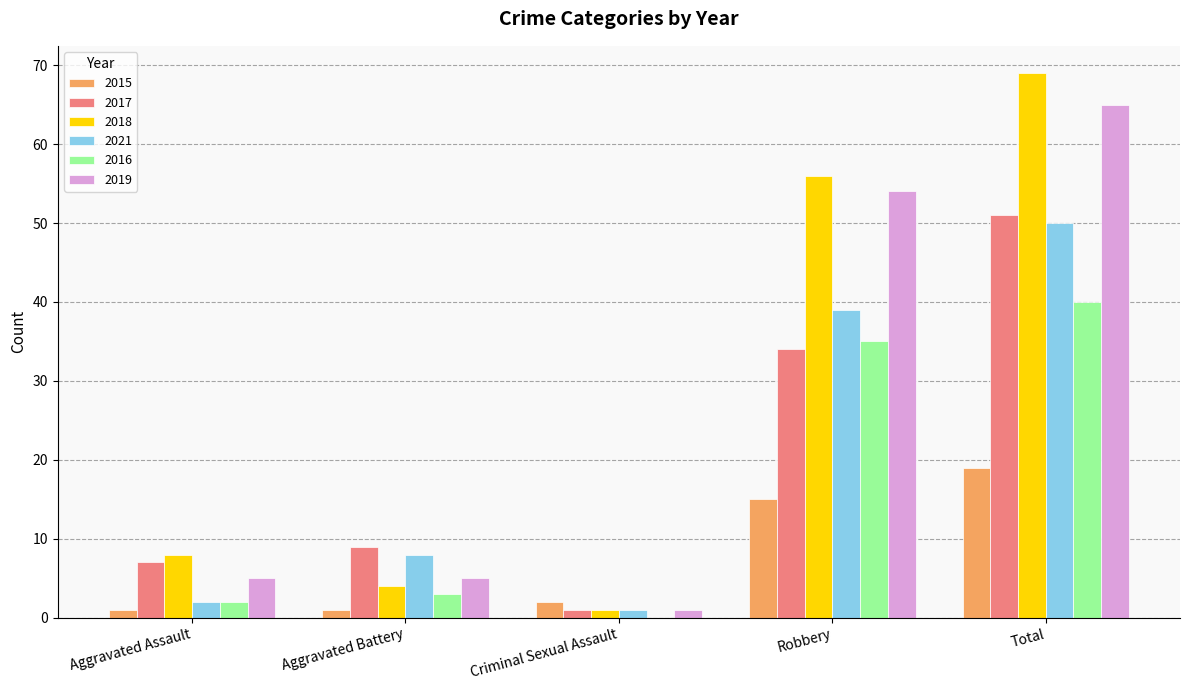

What is the sum of all 2018 values?

138